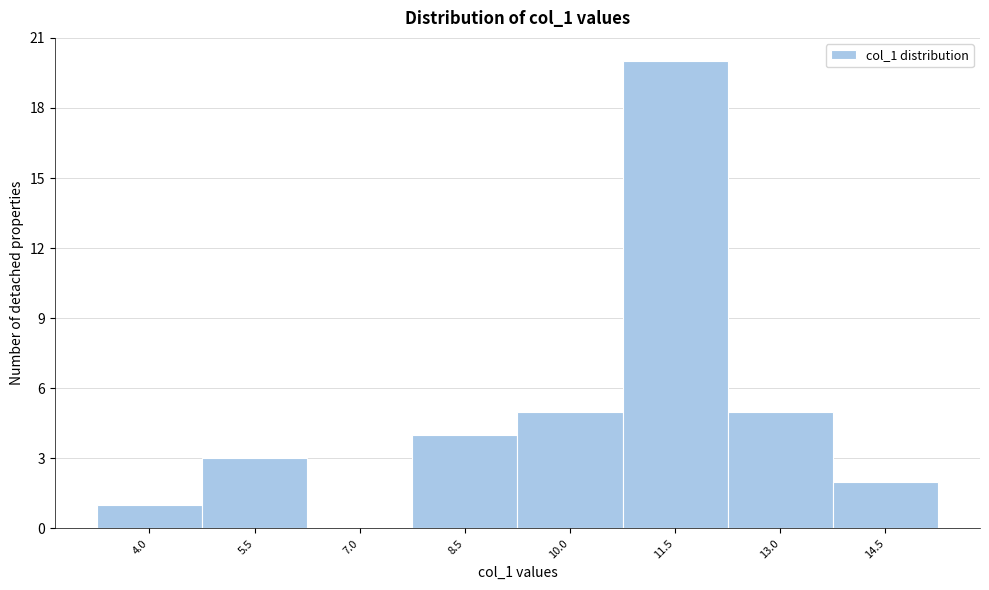

Reading right to left, what are all the values shown in this chart?

14.5=2	13.0=5	11.5=20	10.0=5	8.5=4	7.0=0	5.5=3	4.0=1